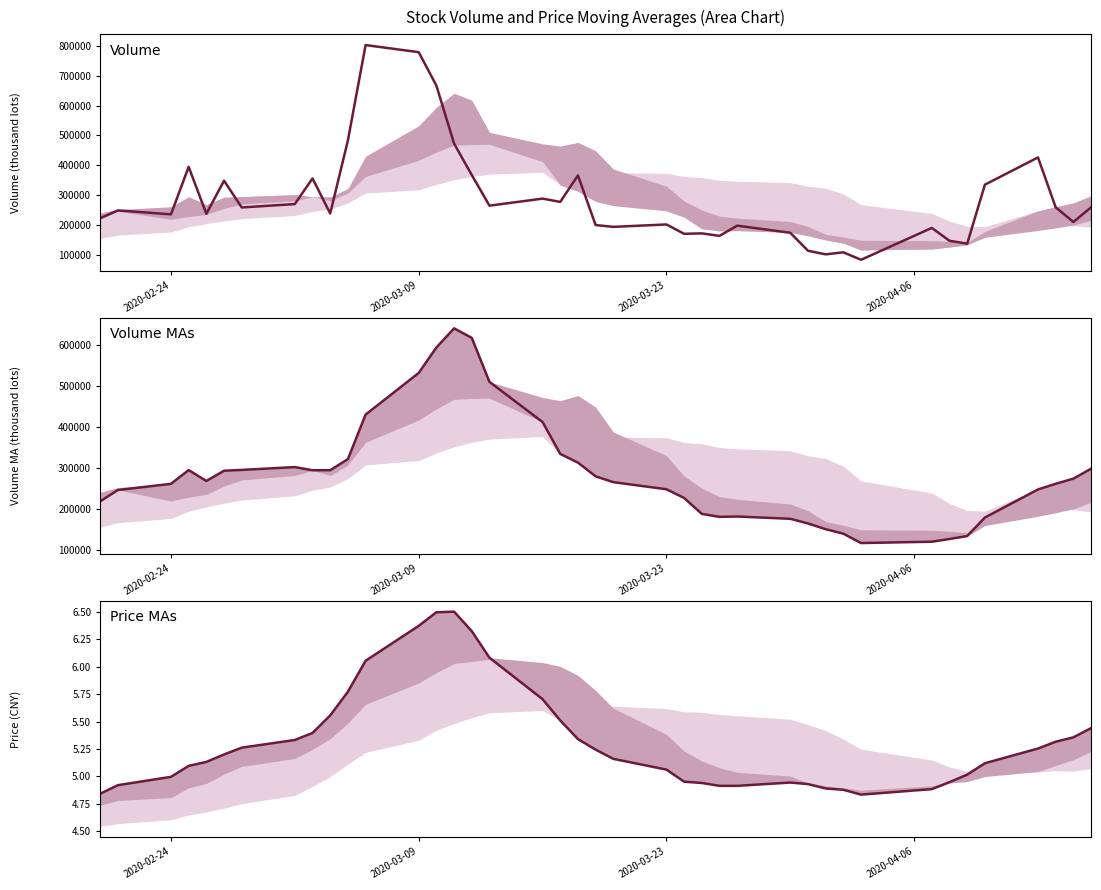

Which series has the largest total across all categories?

Volume